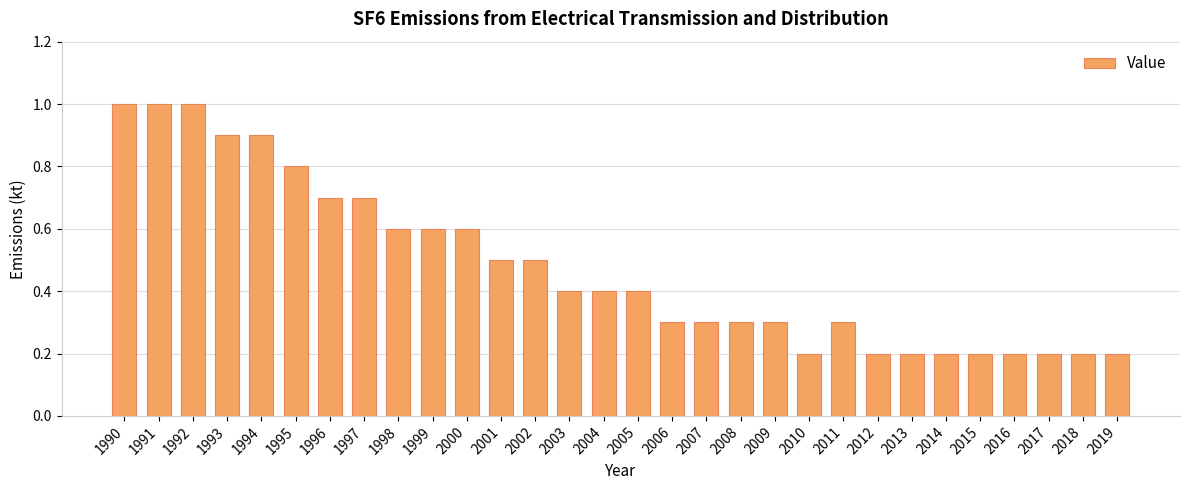

Read the value at 2009.

0.3